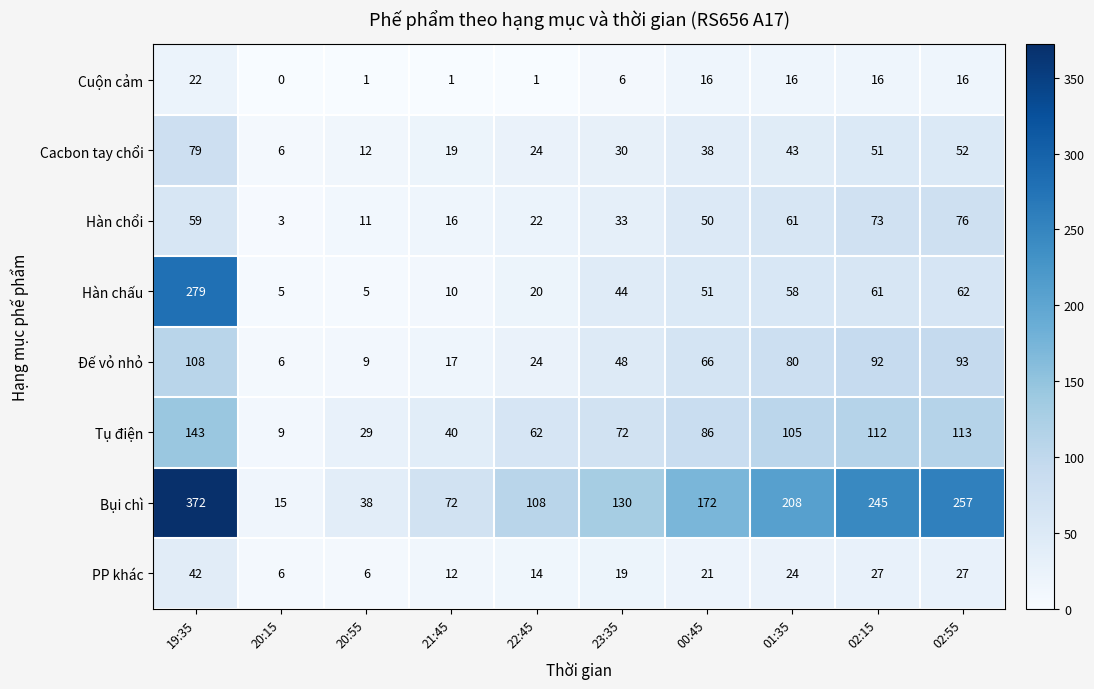

What is the average value of the Hàn chổi series?

40